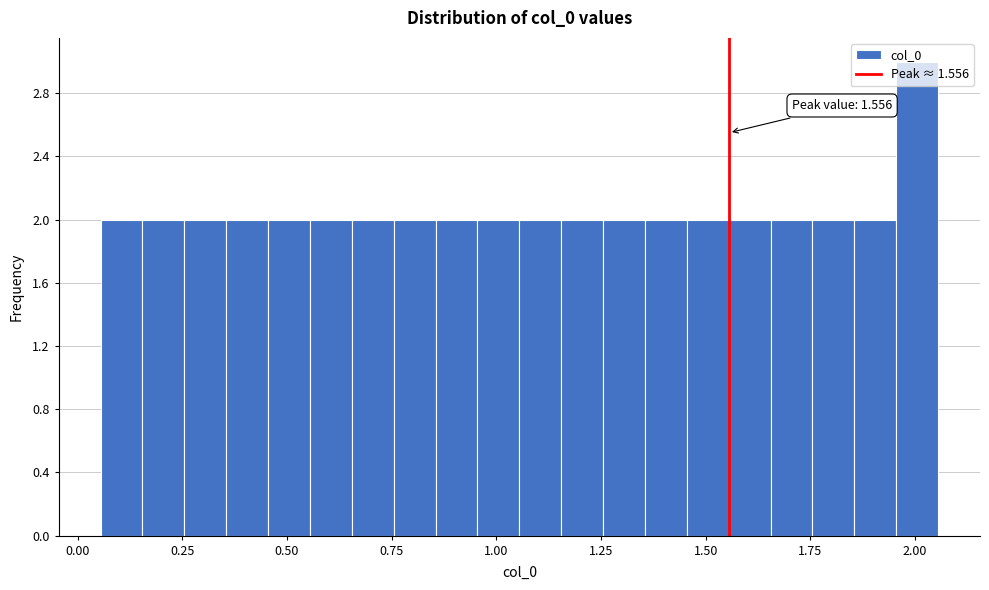

Read against the x-axis, roughly where is the centre of the tallest bar?

2.00